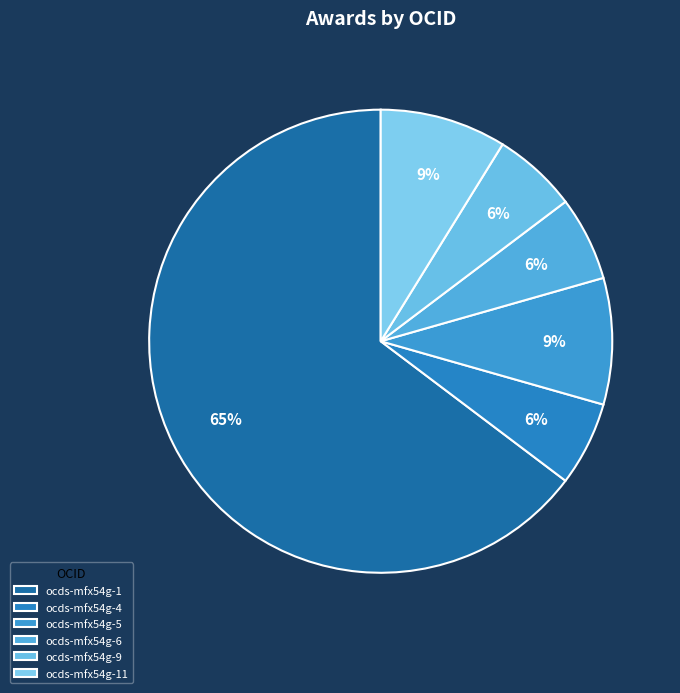

How many segments does this pie chart have?

6